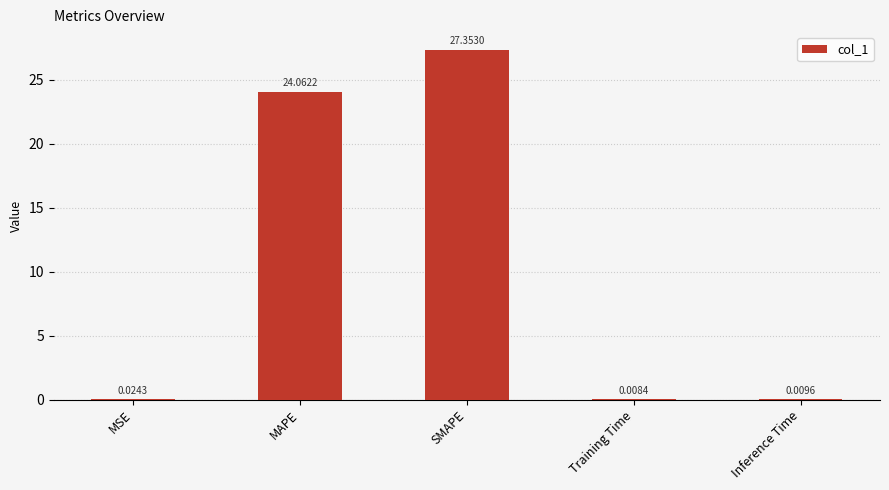

Where is the data nearest to the value 13?

MAPE